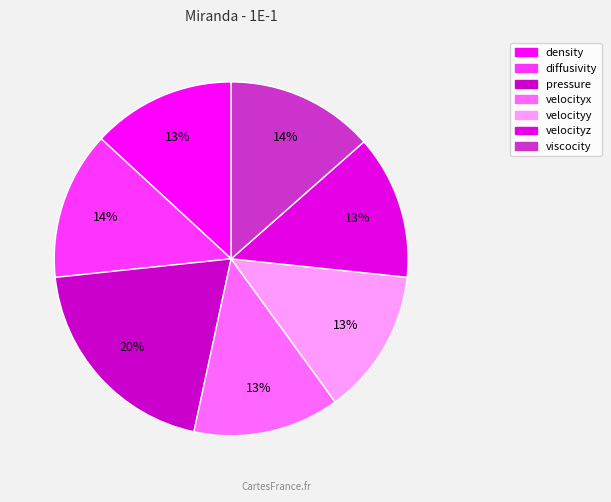

How many slices are in this pie chart?

7